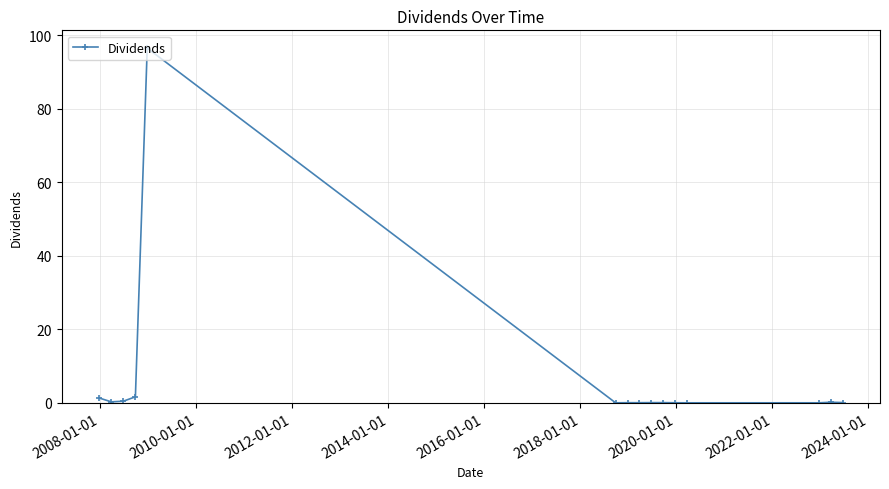

What is the sum of all values?

100.7